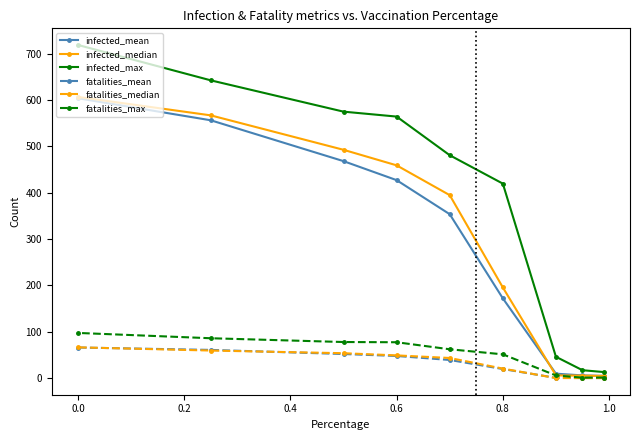

What is the total value across all series at 0.0?

2158.2